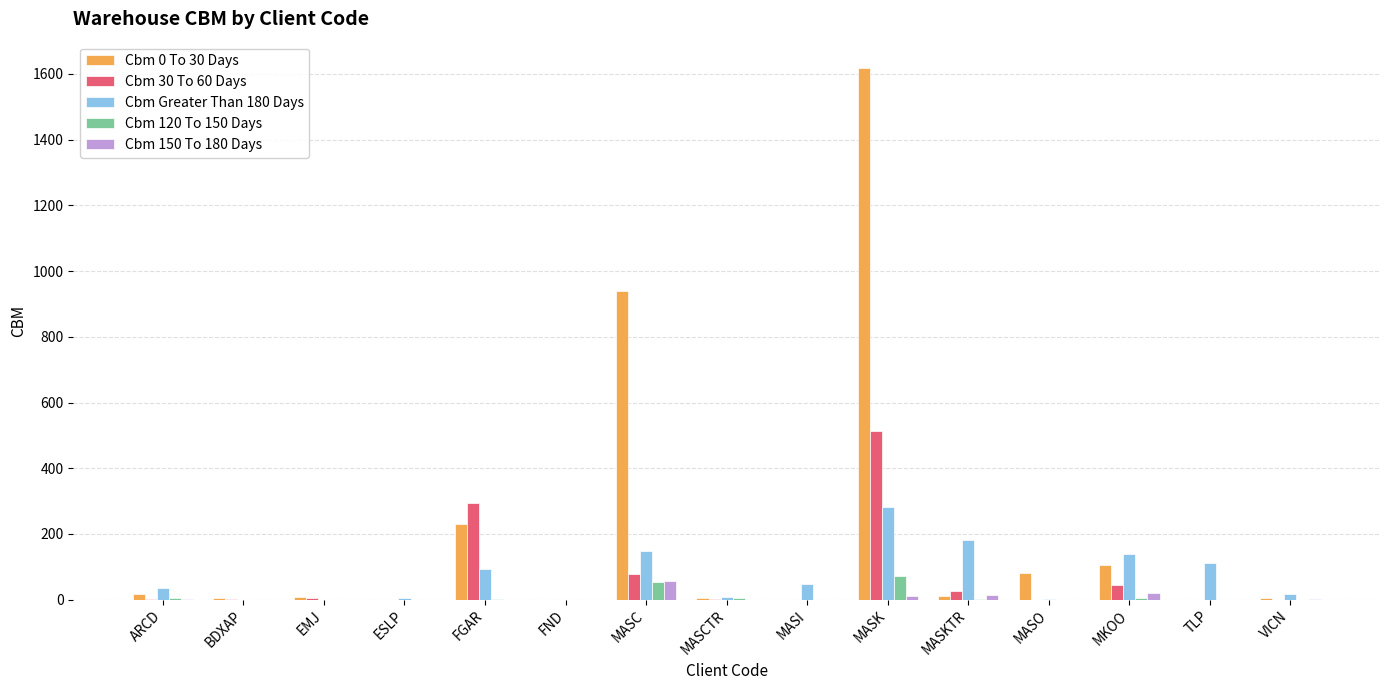

Where does the Cbm Greater Than 180 Days series first go above 34?

ARCD